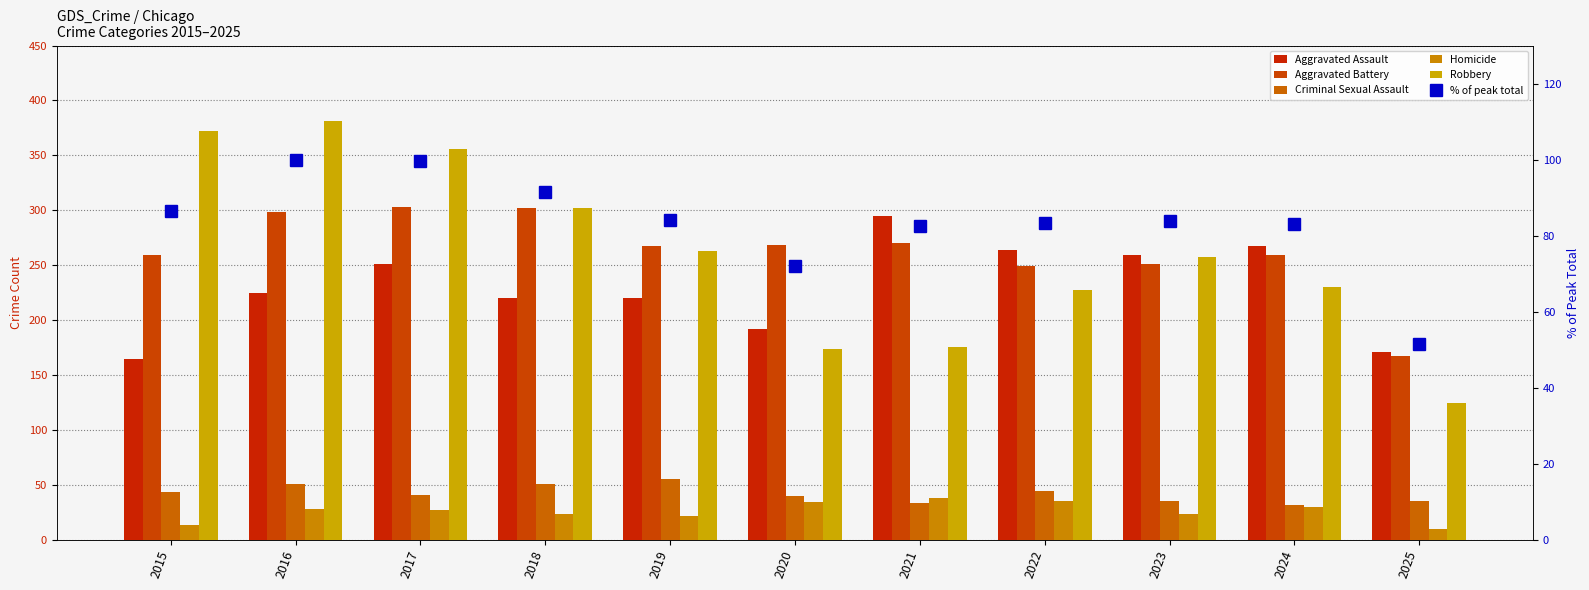

Is the value of Robbery at 2024 greater than the value of Criminal Sexual Assault at 2022?

Yes